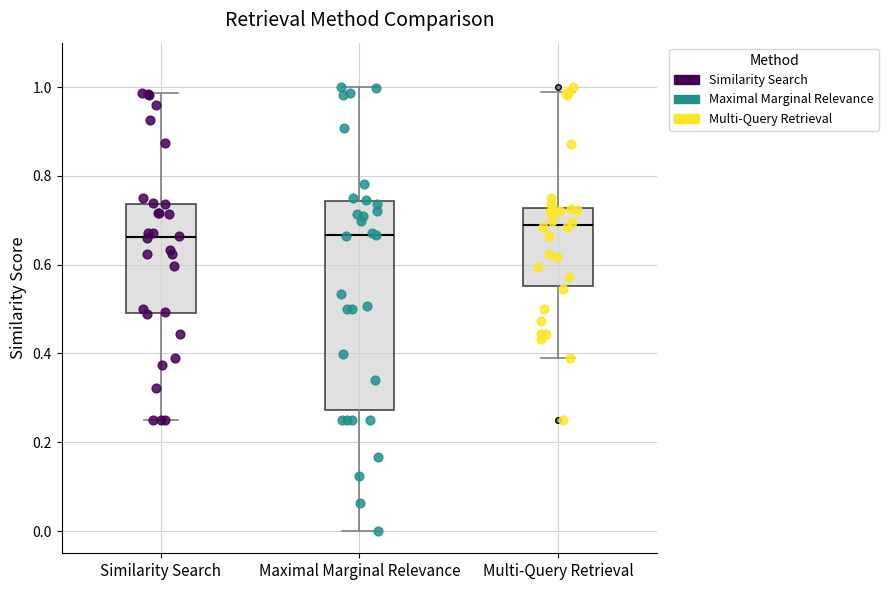

Reading left to right, read every box against the y-axis: the position of its median line, the range the box covers, and the ends of its whiskers. The values are not printed on the chart, so give them approximately, as read against the axis.

Similarity Search: median 0.66, box 0.50 to 0.74, whiskers 0.26 to 0.98
Maximal Marginal Relevance: median 0.66, box 0.28 to 0.74, whiskers 0.00 to 1.00
Multi-Query Retrieval: median 0.68, box 0.56 to 0.72, whiskers 0.38 to 0.98